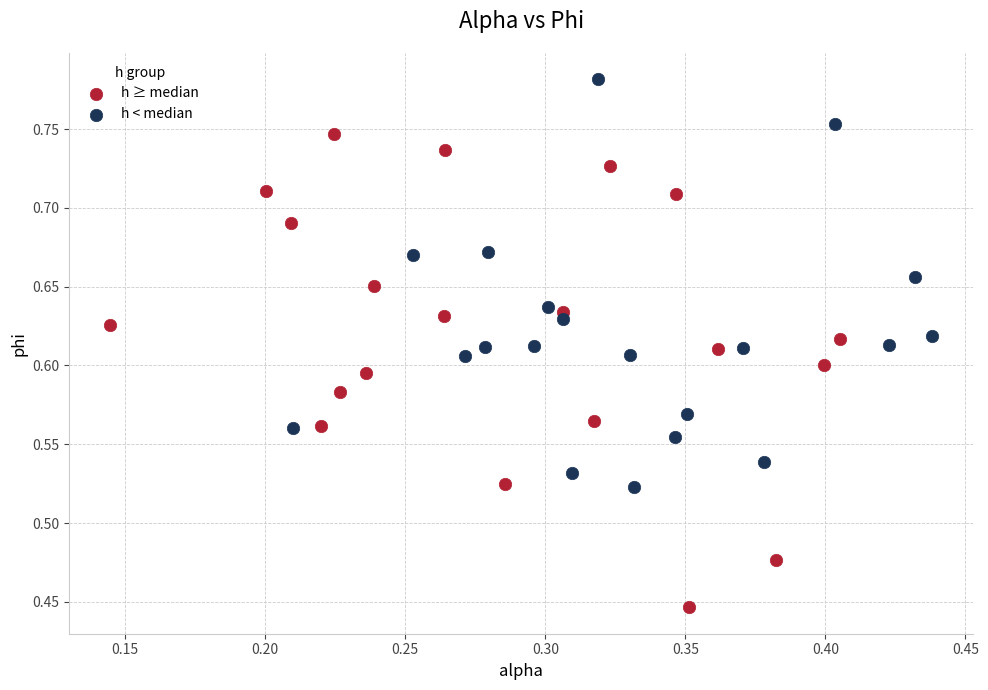

Which series has the largest Y range (max minus min)?

h ≥ median